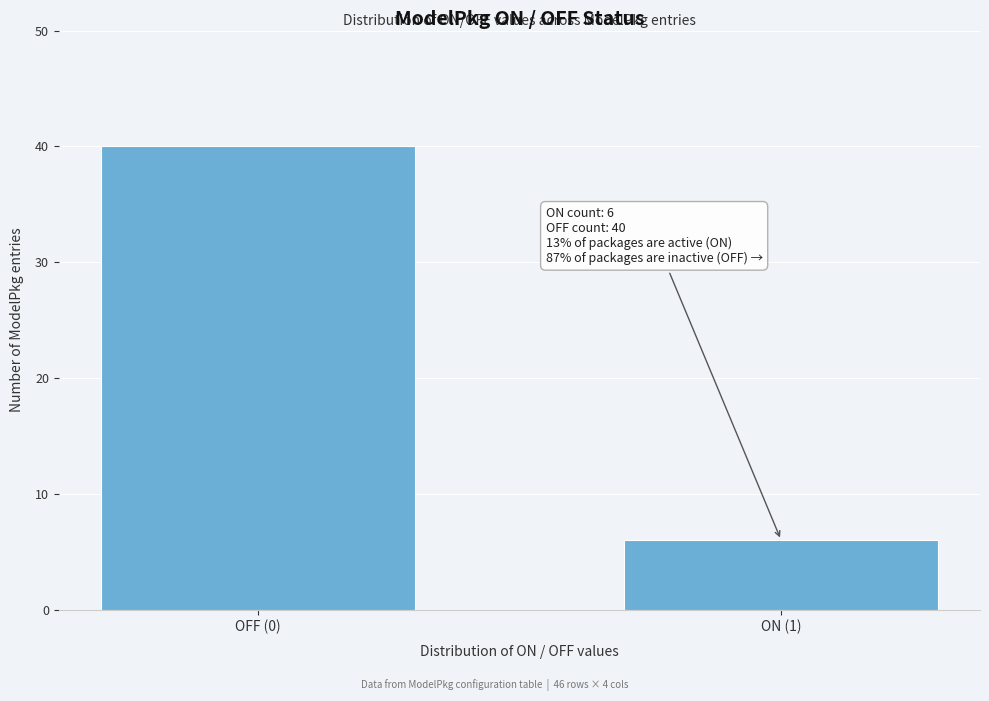

Reading left to right, what are all the values shown in this chart?

OFF (0)=40	ON (1)=6